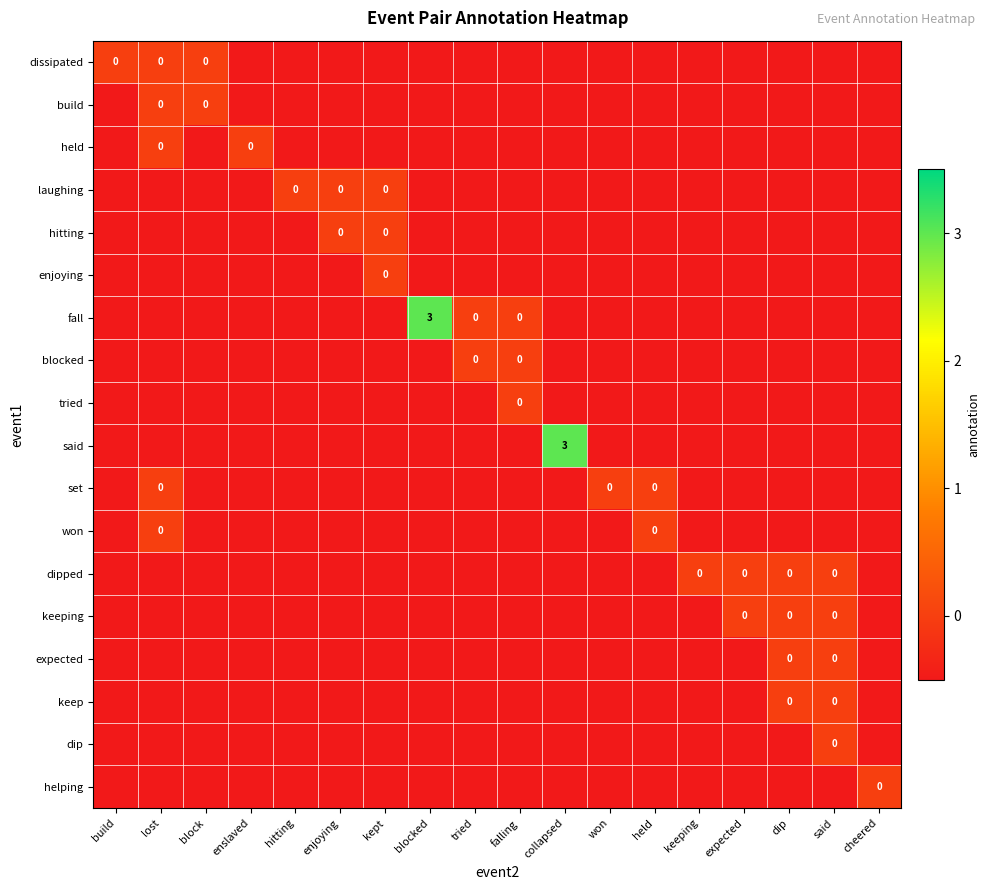

Is the value of held at falling greater than the value of keep at held?

No